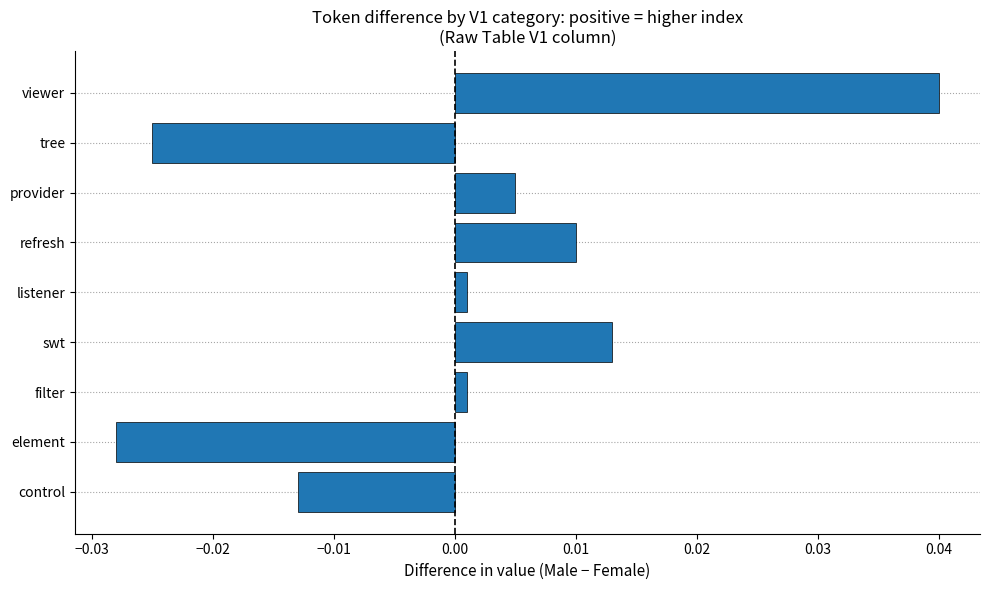

Between control and provider, which is larger?

provider